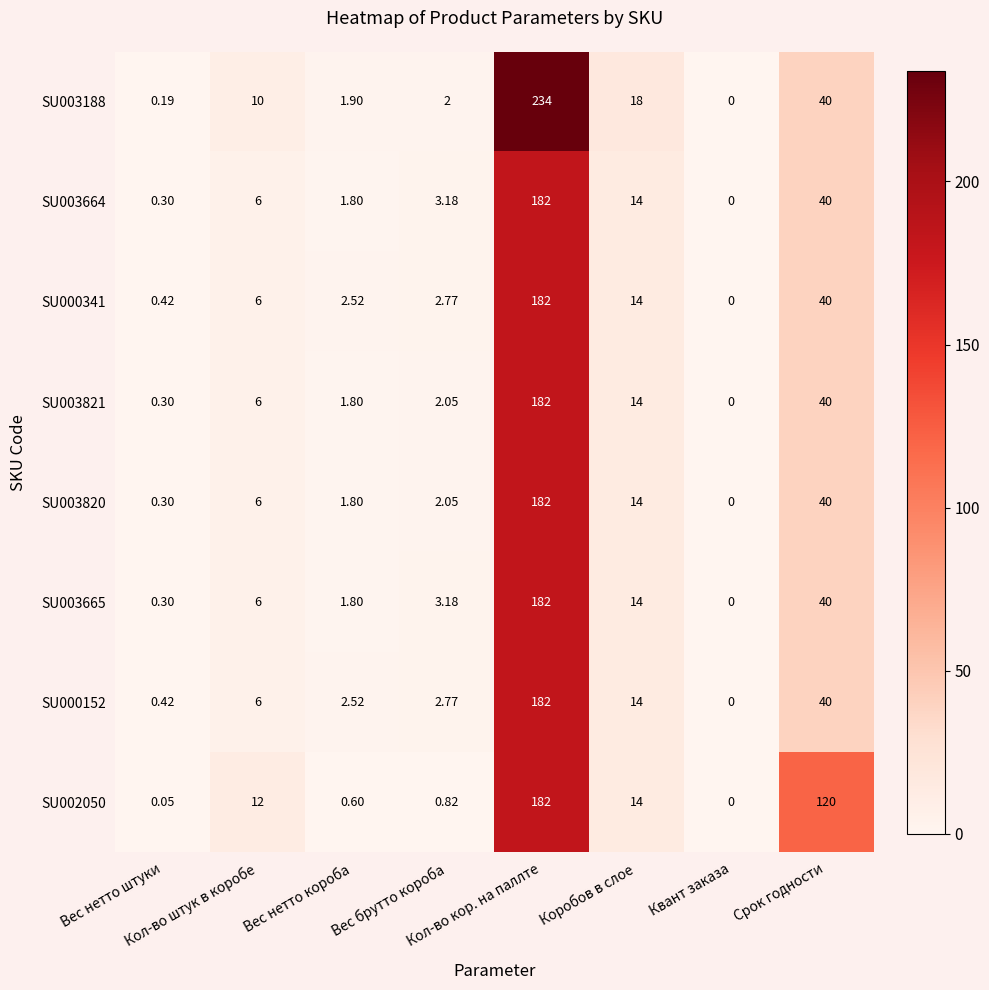

Reading left to right, list all the values displayed in this chart.

SU003188: Вес нетто штуки=0.2	Кол-во штук в коробе=10.0	Вес нетто короба=1.9	Вес брутто короба=2.0	Кол-во кор. на паллте=234.0	Коробов в слое=18.0	Квант заказа=0.0	Срок годности=40.0
SU003664: Вес нетто штуки=0.3	Кол-во штук в коробе=6.0	Вес нетто короба=1.8	Вес брутто короба=3.2	Кол-во кор. на паллте=182.0	Коробов в слое=14.0	Квант заказа=0.0	Срок годности=40.0
SU000341: Вес нетто штуки=0.4	Кол-во штук в коробе=6.0	Вес нетто короба=2.5	Вес брутто короба=2.8	Кол-во кор. на паллте=182.0	Коробов в слое=14.0	Квант заказа=0.0	Срок годности=40.0
SU003821: Вес нетто штуки=0.3	Кол-во штук в коробе=6.0	Вес нетто короба=1.8	Вес брутто короба=2.0	Кол-во кор. на паллте=182.0	Коробов в слое=14.0	Квант заказа=0.0	Срок годности=40.0
SU003820: Вес нетто штуки=0.3	Кол-во штук в коробе=6.0	Вес нетто короба=1.8	Вес брутто короба=2.0	Кол-во кор. на паллте=182.0	Коробов в слое=14.0	Квант заказа=0.0	Срок годности=40.0
SU003665: Вес нетто штуки=0.3	Кол-во штук в коробе=6.0	Вес нетто короба=1.8	Вес брутто короба=3.2	Кол-во кор. на паллте=182.0	Коробов в слое=14.0	Квант заказа=0.0	Срок годности=40.0
SU000152: Вес нетто штуки=0.4	Кол-во штук в коробе=6.0	Вес нетто короба=2.5	Вес брутто короба=2.8	Кол-во кор. на паллте=182.0	Коробов в слое=14.0	Квант заказа=0.0	Срок годности=40.0
SU002050: Вес нетто штуки=0.1	Кол-во штук в коробе=12.0	Вес нетто короба=0.6	Вес брутто короба=0.8	Кол-во кор. на паллте=182.0	Коробов в слое=14.0	Квант заказа=0.0	Срок годности=120.0